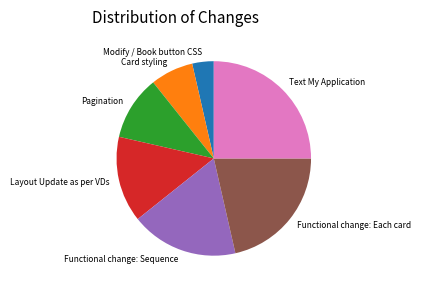

Is Card styling the majority of the pie?

No